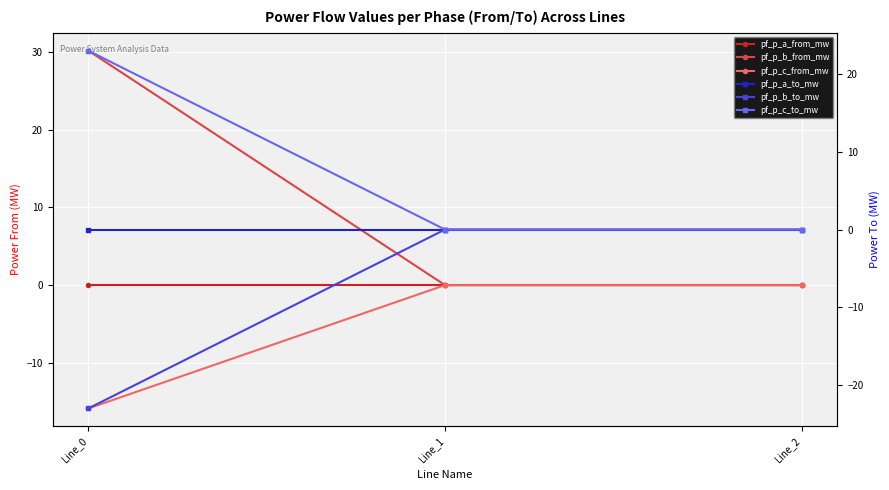

How many positive values does the pf_p_a_to_mw series have?

1